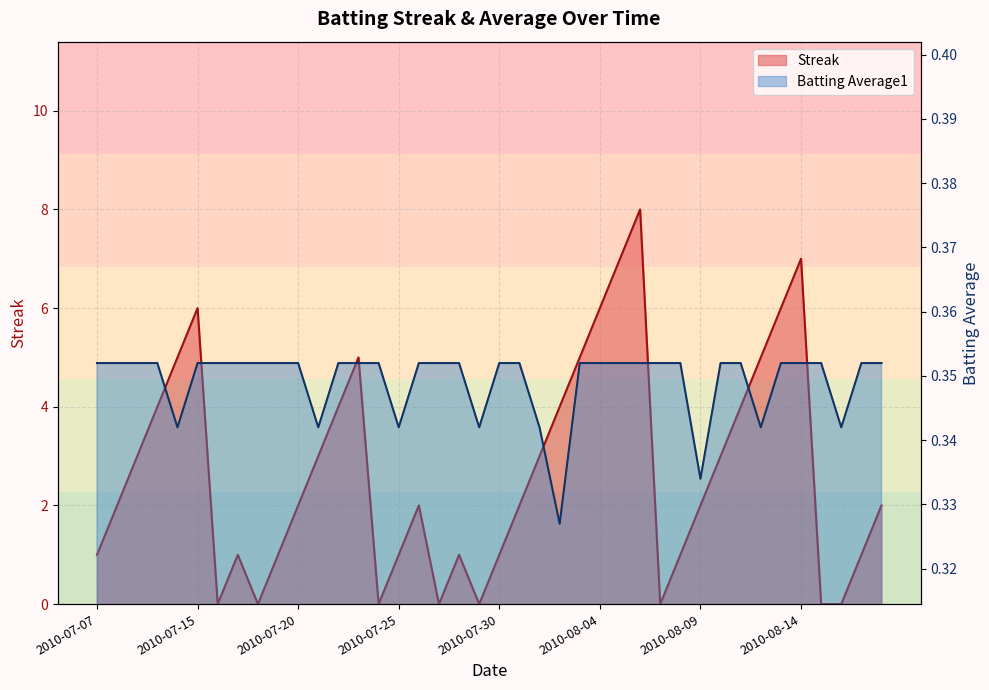

What is the label of the 26th point from the right?

2010-07-24